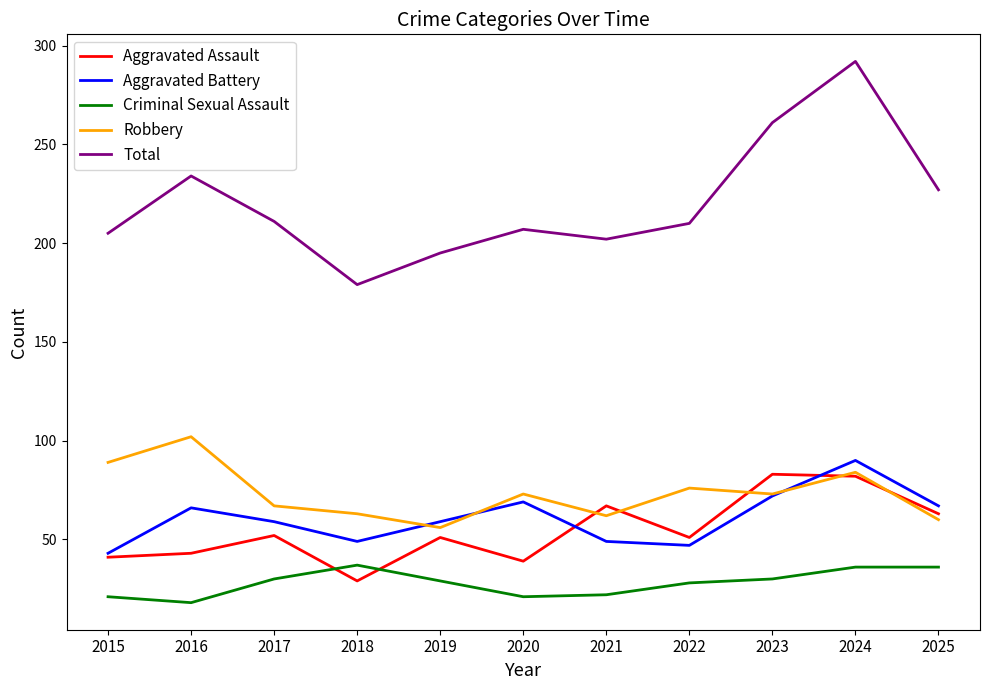

What is the maximum value for Aggravated Assault?

83